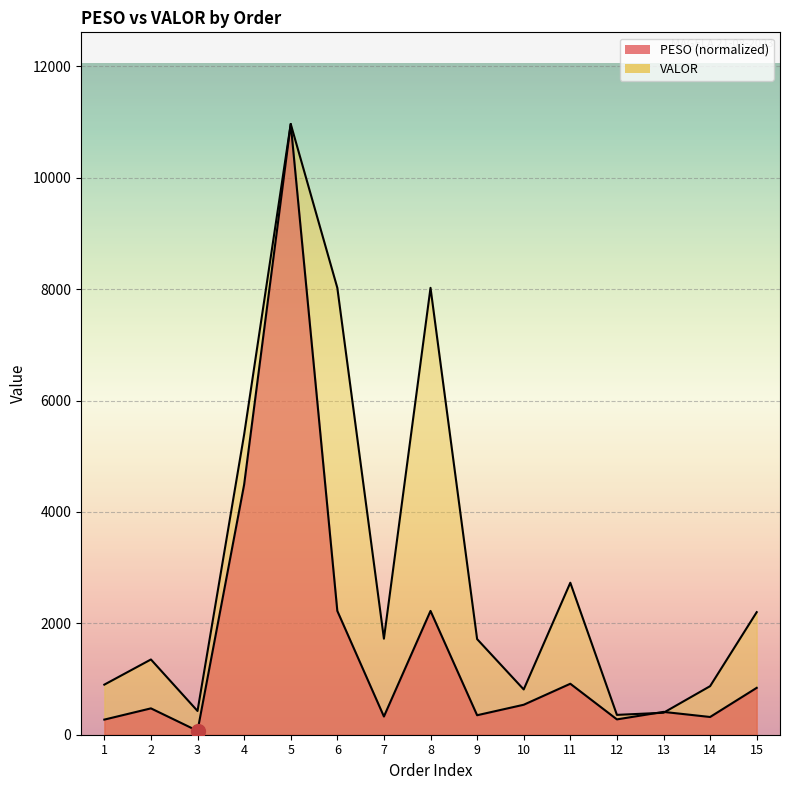

Between which two adjacent categories do PESO and VALOR first intersect?

12 and 13